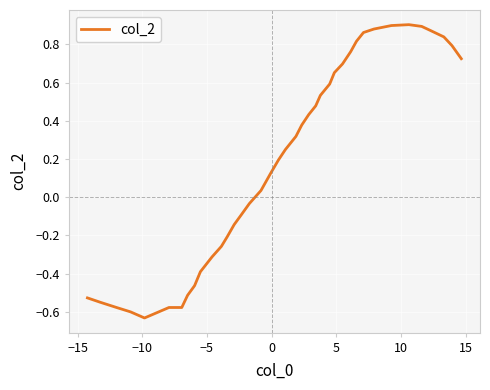

What is the difference between the maximum and minimum values?

1.5